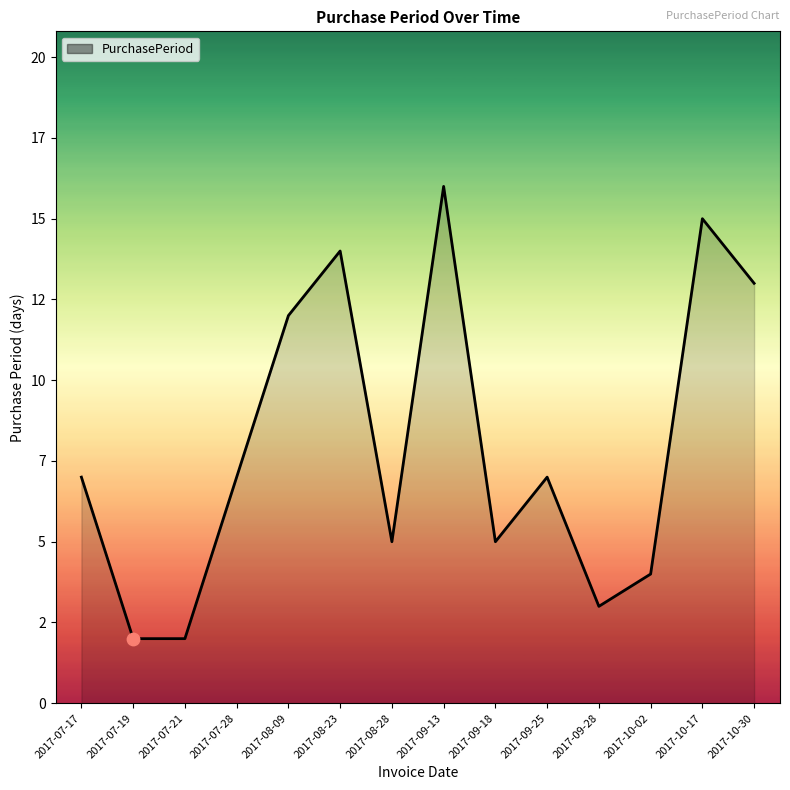

Between 2017-10-17 and 2017-09-25, which is larger?

2017-10-17